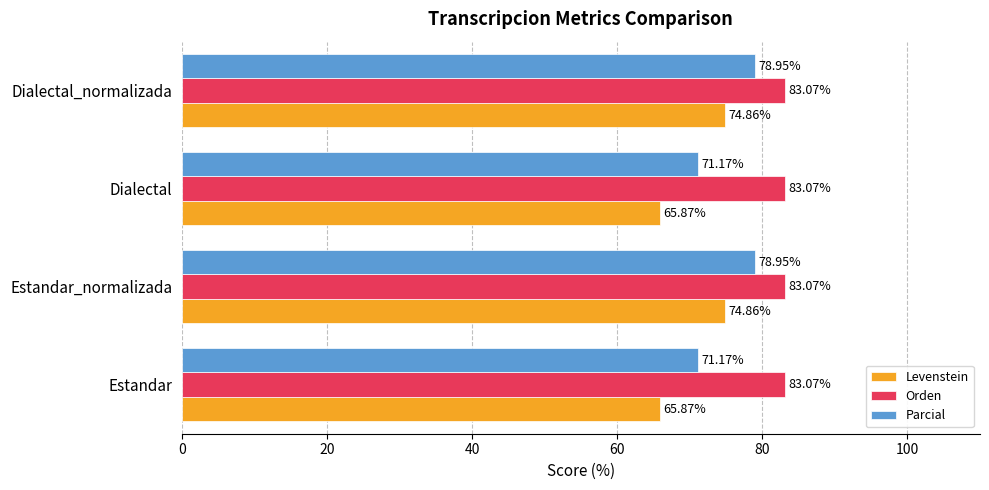

What is the average value of the Levenstein series?

70.4